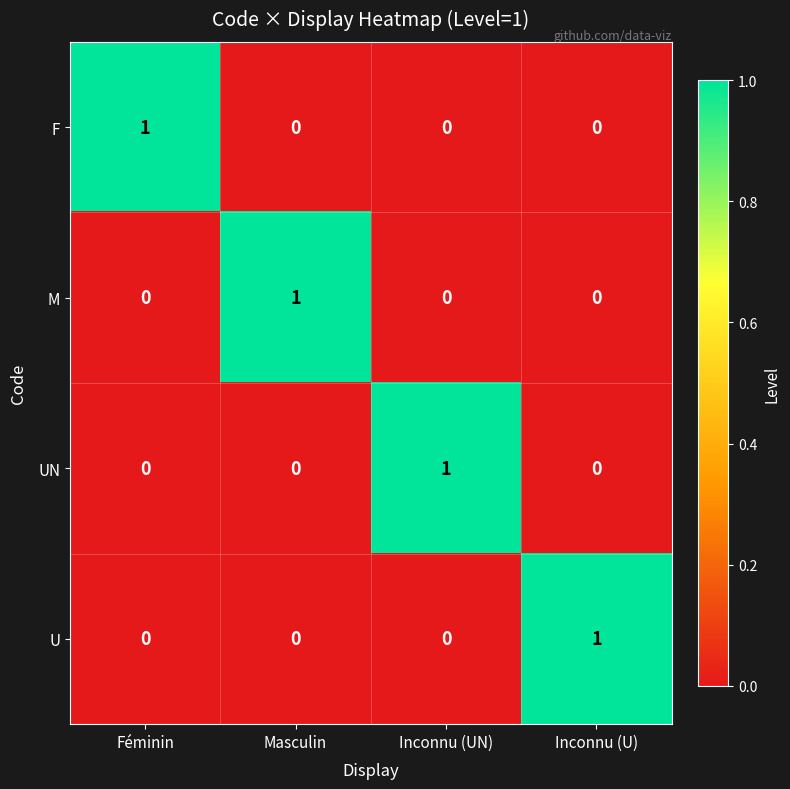

Reading right to left, list all the values displayed in this chart.

F: Inconnu (U)=0	Inconnu (UN)=0	Masculin=0	Féminin=1
M: Inconnu (U)=0	Inconnu (UN)=0	Masculin=1	Féminin=0
UN: Inconnu (U)=0	Inconnu (UN)=1	Masculin=0	Féminin=0
U: Inconnu (U)=1	Inconnu (UN)=0	Masculin=0	Féminin=0